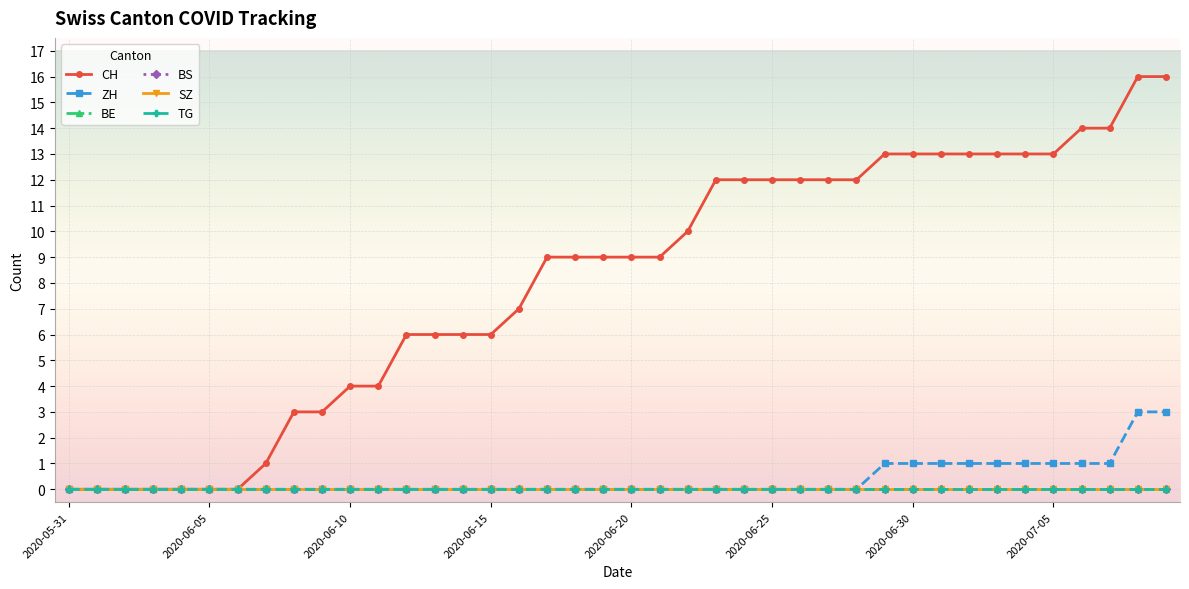

Does the chart have visible grid lines?

Yes